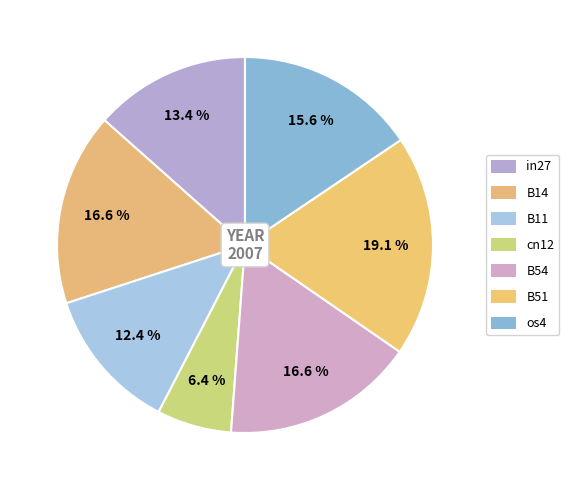

Is it true that B51 is 33% of the pie?

False